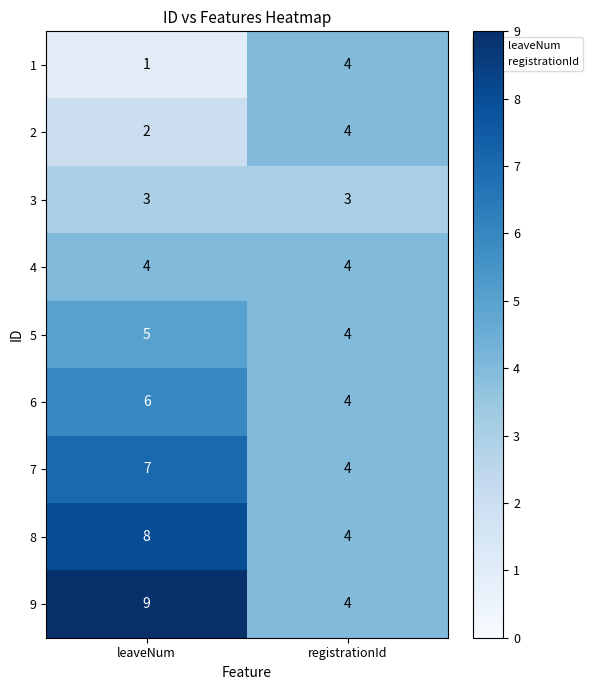

Rank the series at leaveNum from lowest to highest value.

1, 2, 3, 4, 5, 6, 7, 8, 9